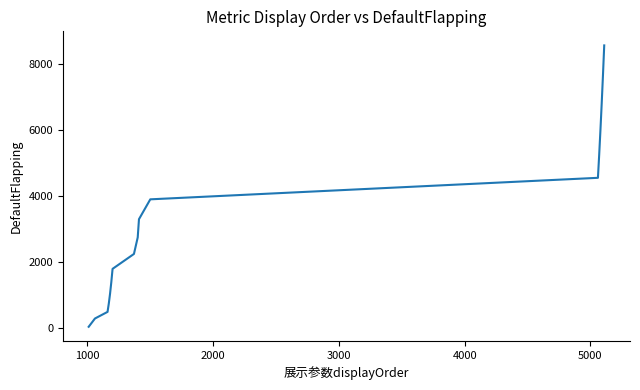

Does the chart have visible grid lines?

No